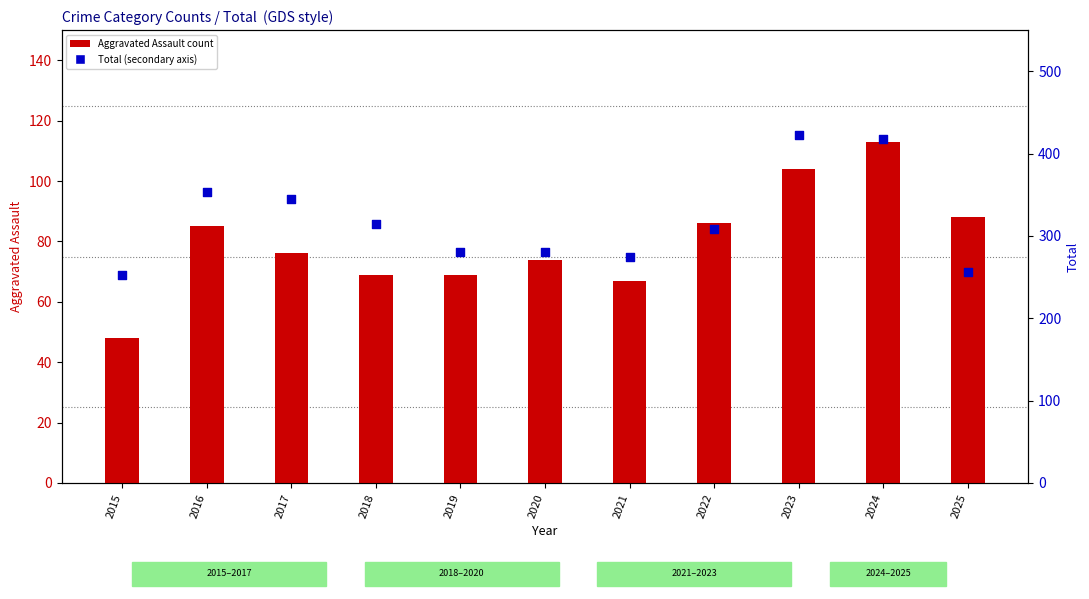

What is the change in value from 2022 to 2023?

+114